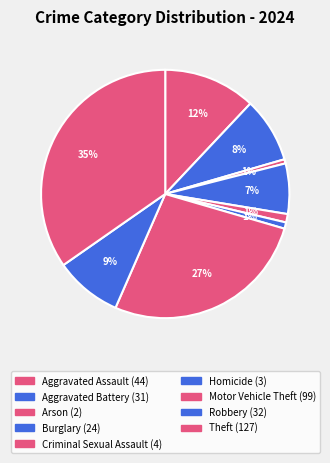

Count the number of slices in the pie.

9